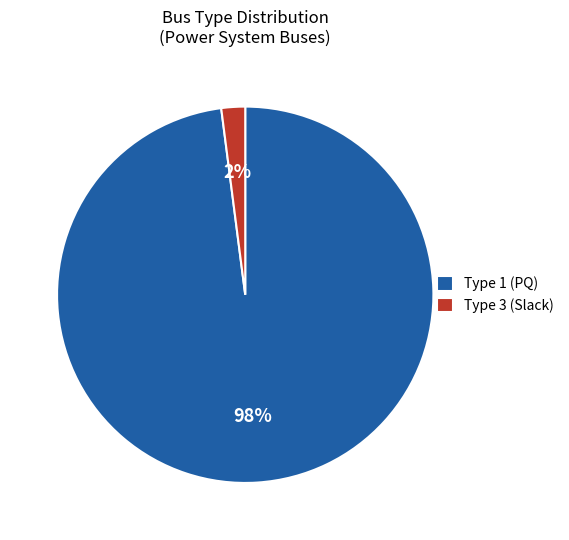

What is the smallest slice in the pie chart?

Type 3 (Slack)